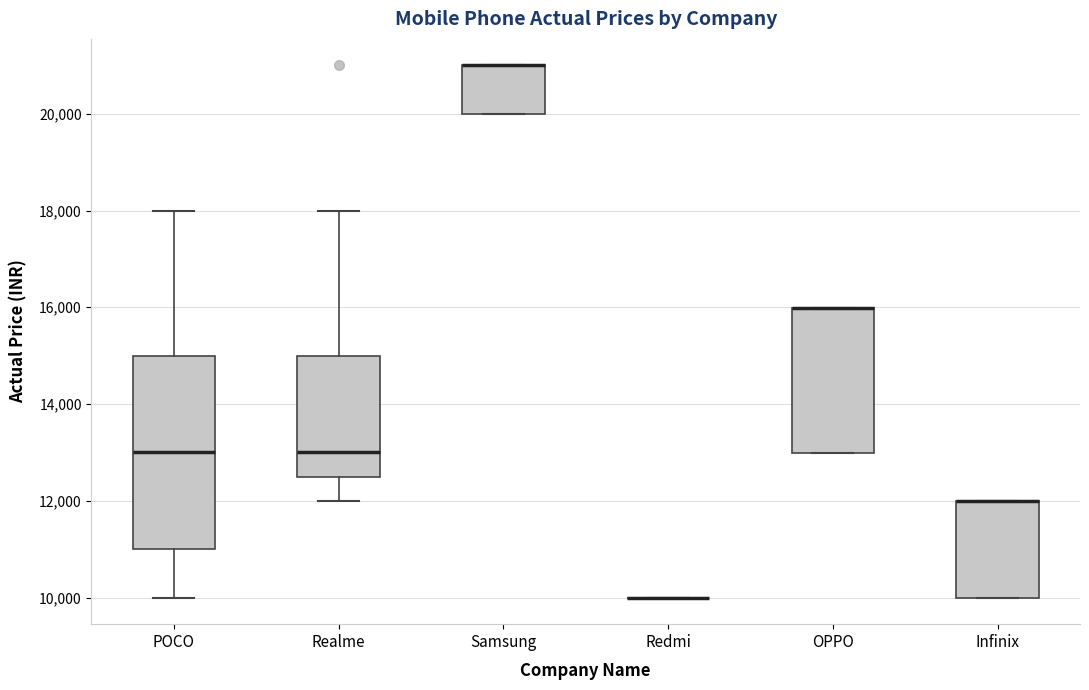

Comparing the boxes themselves (not the whiskers), which one is the tallest?

POCO